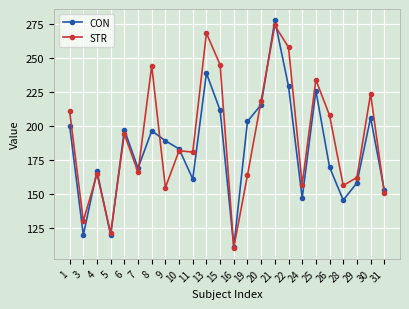

Which category has the highest value in the CON series?

21